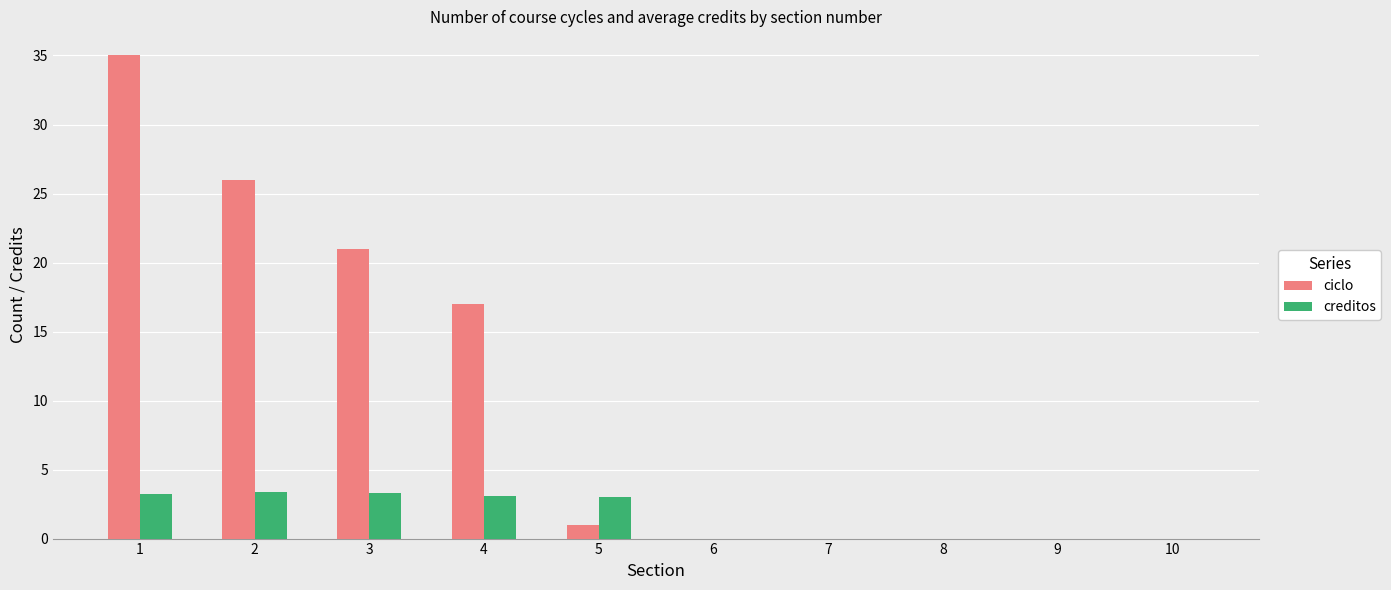

Is the value of creditos at 6 greater than the value of ciclo at 2?

No